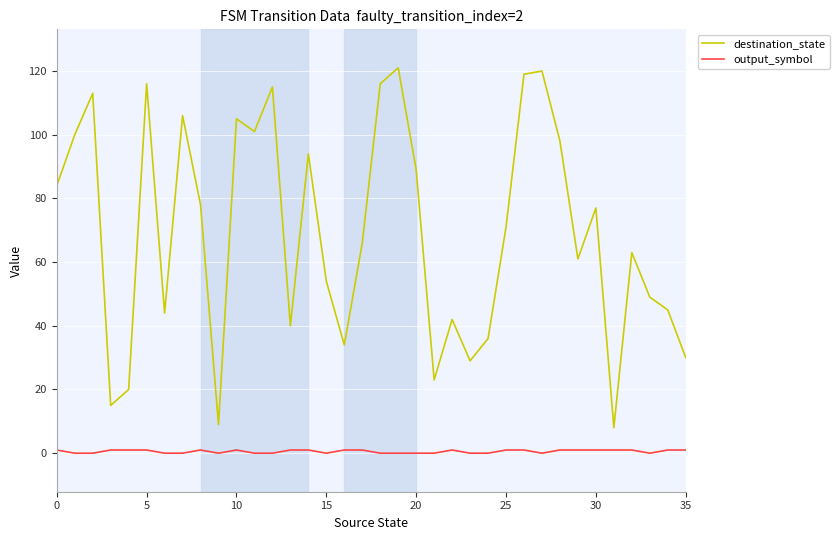

What is the greatest value displayed?

121